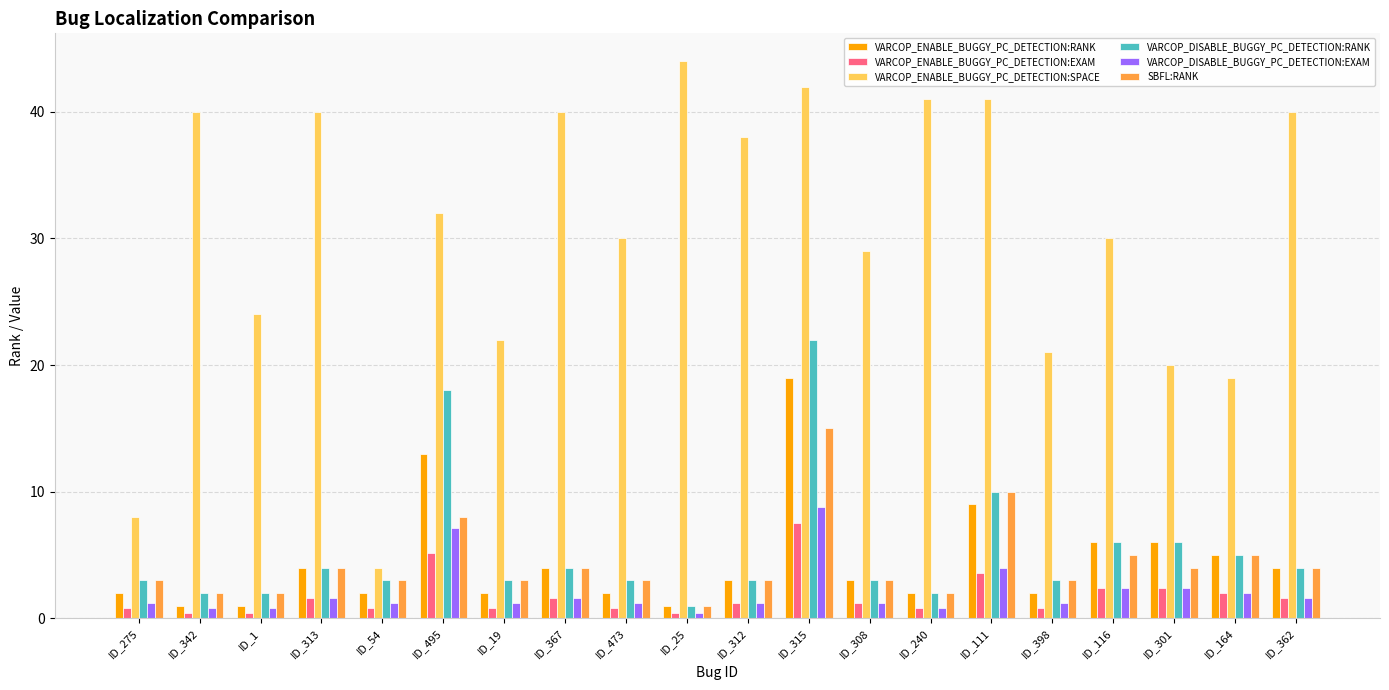

Is it true that VARCOP_ENABLE_BUGGY_PC_DETECTION:EXAM equals 0.8 at ID_473?

True